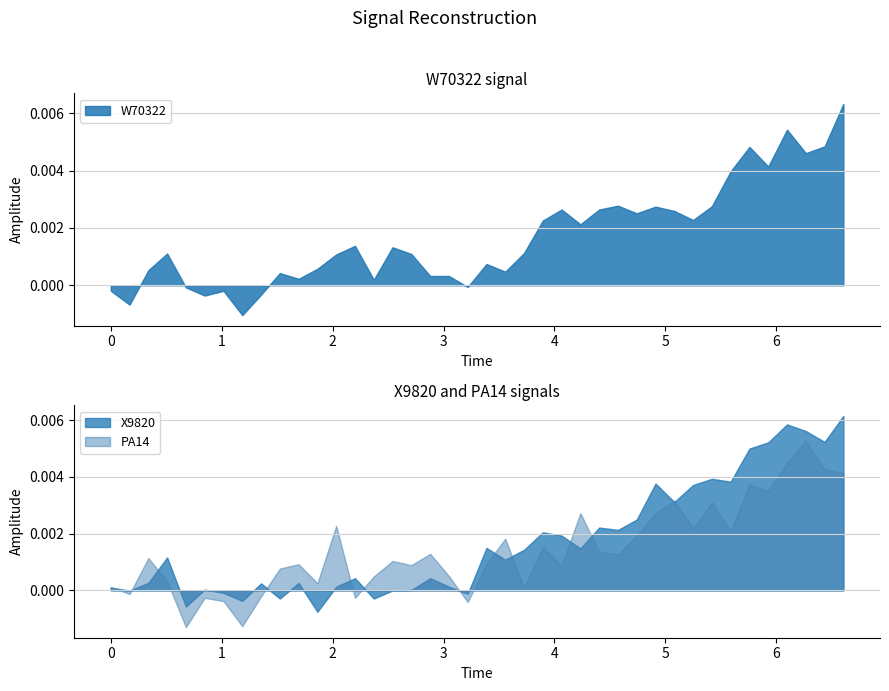

How many data points does each series have?

40